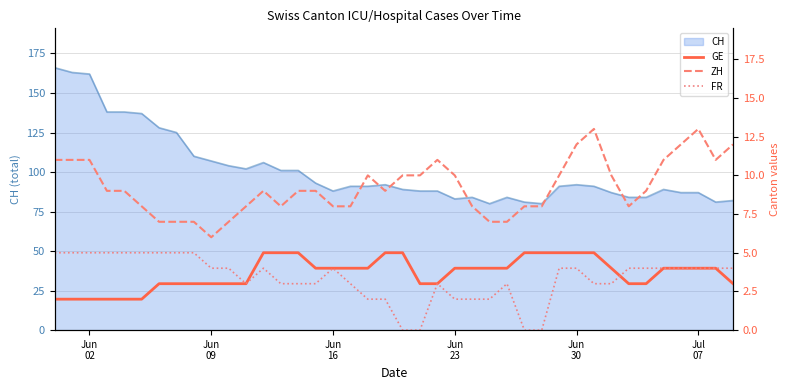

What is the lowest value of the CH series?

80